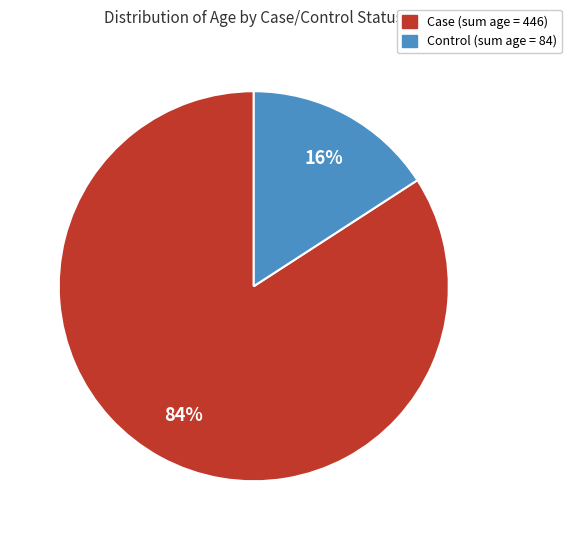

Rank the categories by value from highest to lowest.

Case, Control